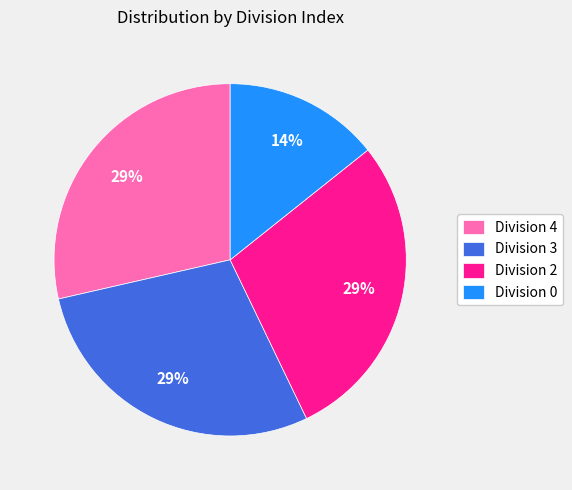

Is the sum of Division 0 and Division 4 greater than half?

No